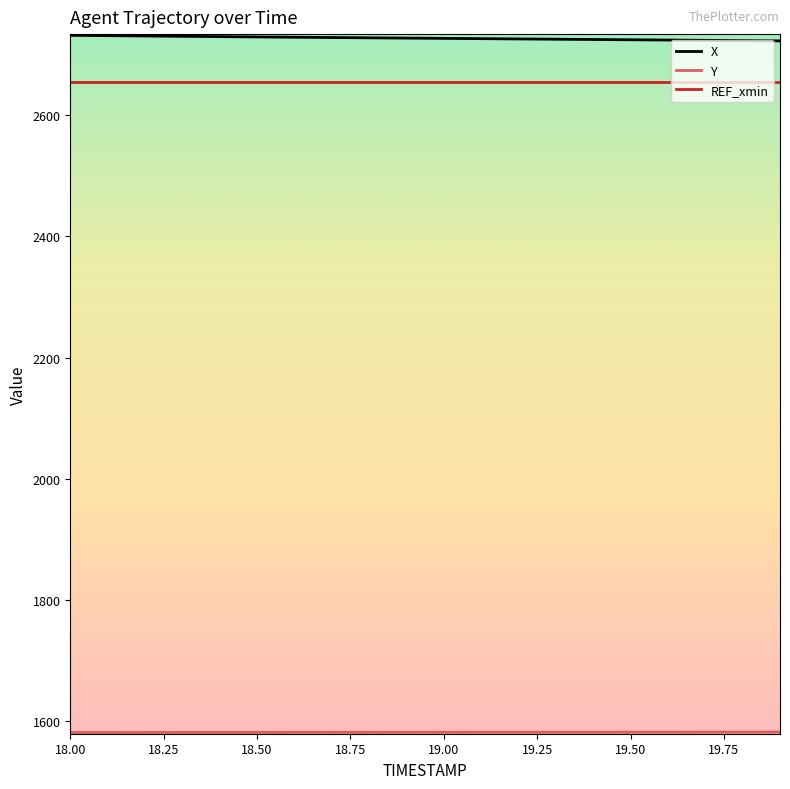

Does the chart display data point markers on the line(s)?

No